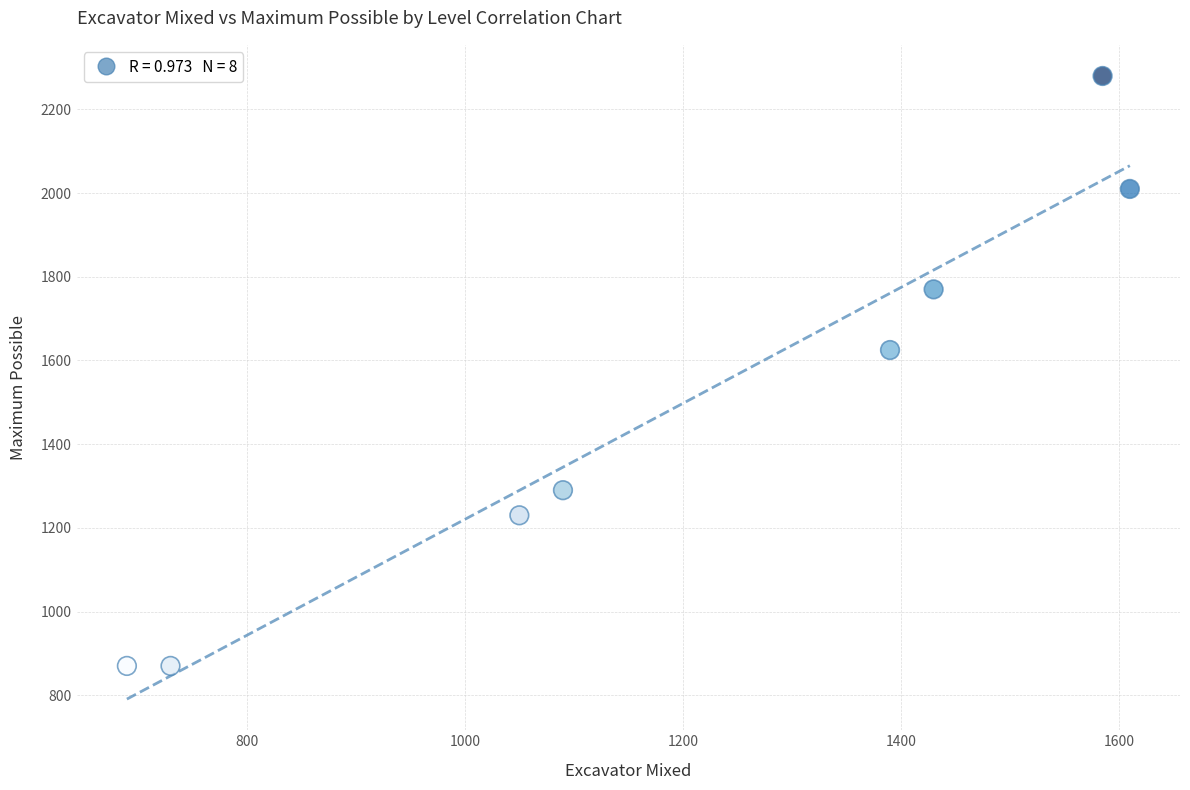

What Y value in the scatter plot is closest to 1575?

1625